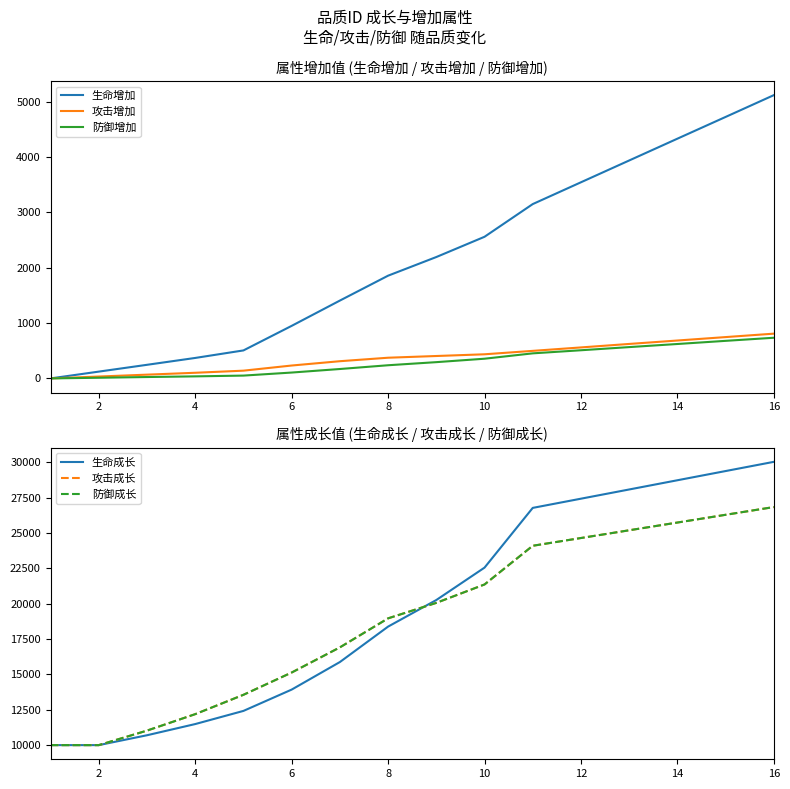

What is the highest value of the 生命增加 series?

5120